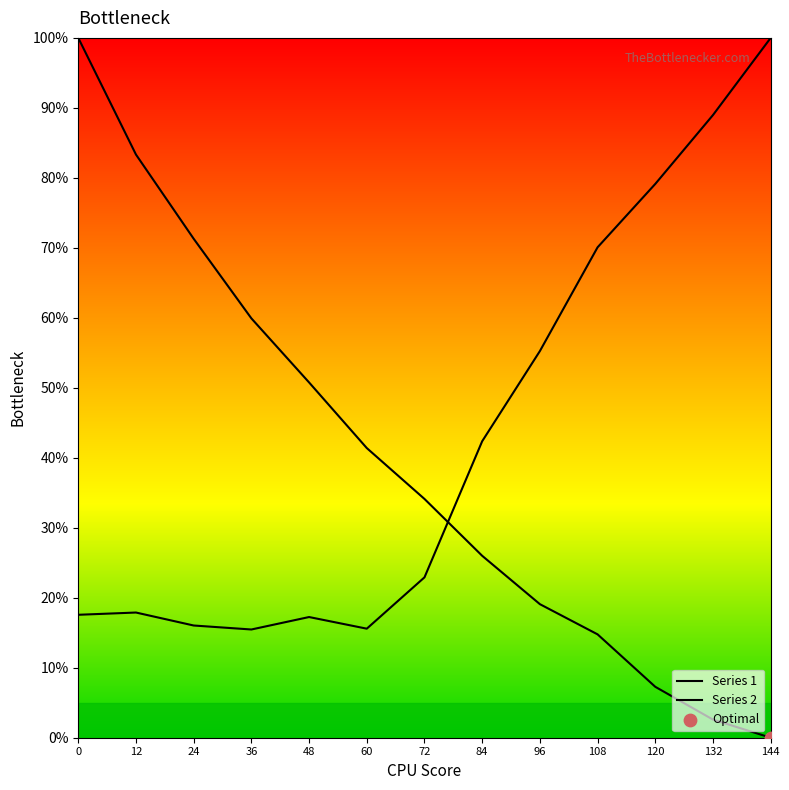

How many lines are shown in the chart?

2